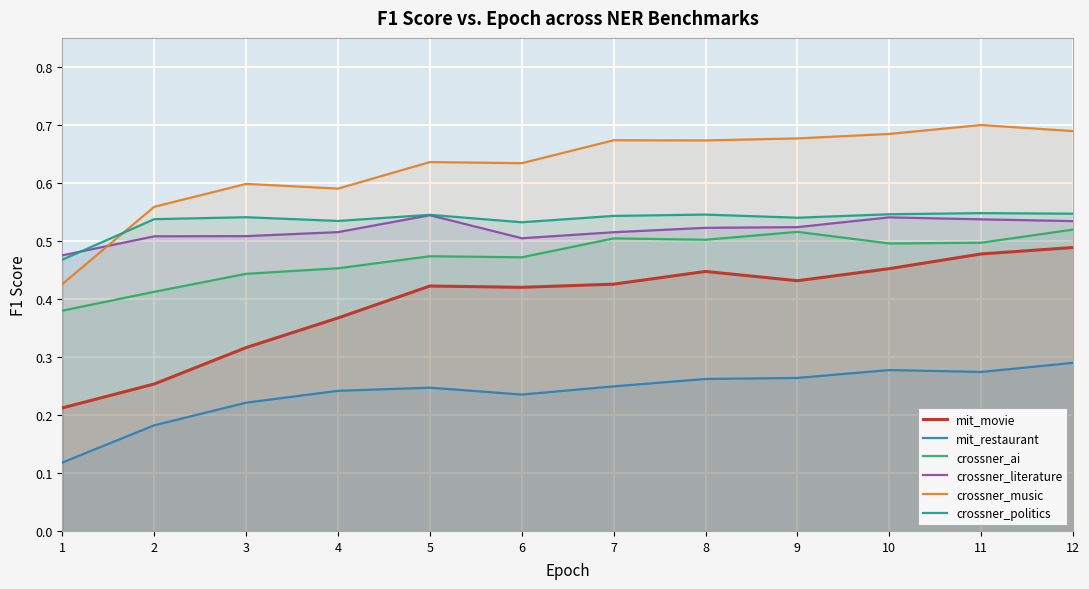

Reading left to right, list all the values displayed in this chart.

mit_movie: 1=0.2	2=0.3	3=0.3	4=0.4	5=0.4	6=0.4	7=0.4	8=0.4	9=0.4	10=0.5	11=0.5	12=0.5
mit_restaurant: 1=0.1	2=0.2	3=0.2	4=0.2	5=0.2	6=0.2	7=0.2	8=0.3	9=0.3	10=0.3	11=0.3	12=0.3
crossner_ai: 1=0.4	2=0.4	3=0.4	4=0.5	5=0.5	6=0.5	7=0.5	8=0.5	9=0.5	10=0.5	11=0.5	12=0.5
crossner_literature: 1=0.5	2=0.5	3=0.5	4=0.5	5=0.5	6=0.5	7=0.5	8=0.5	9=0.5	10=0.5	11=0.5	12=0.5
crossner_music: 1=0.4	2=0.6	3=0.6	4=0.6	5=0.6	6=0.6	7=0.7	8=0.7	9=0.7	10=0.7	11=0.7	12=0.7
crossner_politics: 1=0.5	2=0.5	3=0.5	4=0.5	5=0.5	6=0.5	7=0.5	8=0.5	9=0.5	10=0.5	11=0.5	12=0.5